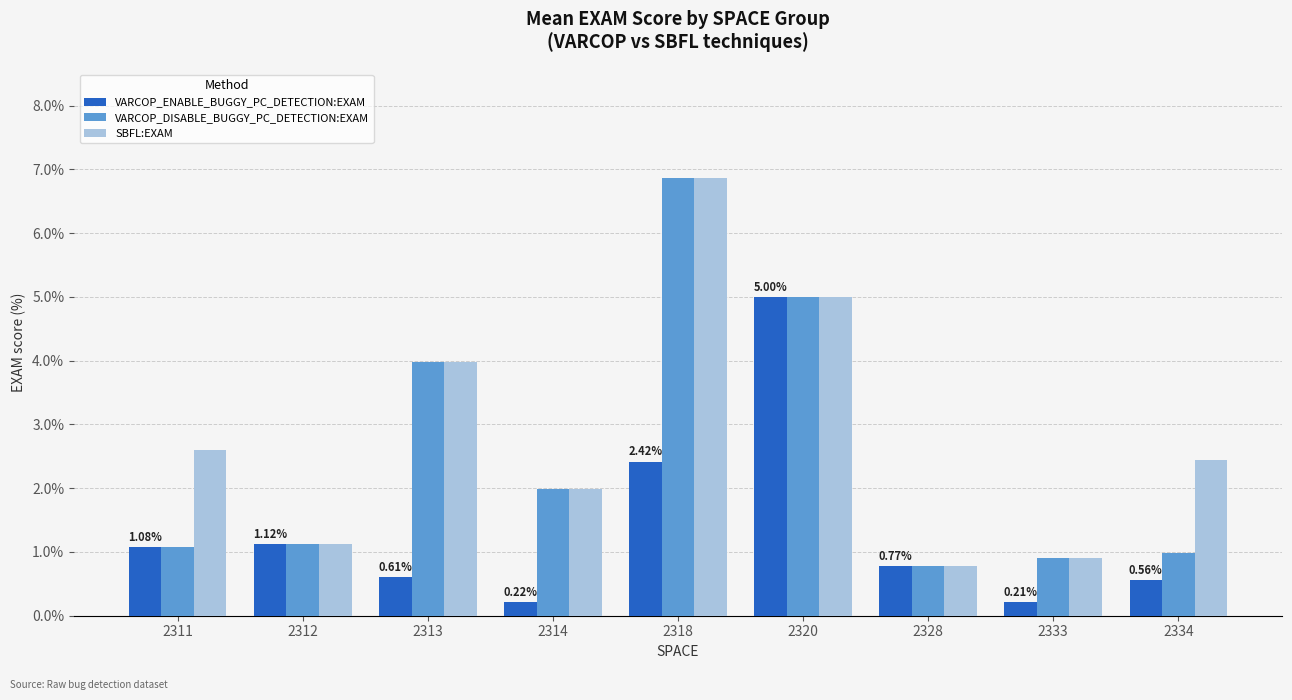

What is the difference between the SBFL:EXAM values at 2313 and 2320?

1.0